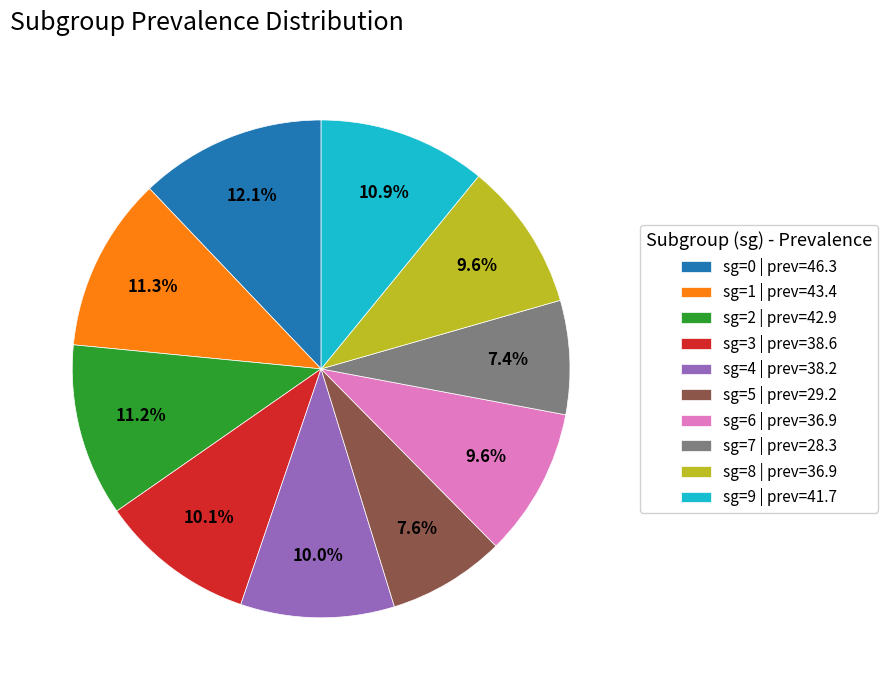

True or false: sg=0 accounts for 12% of the total.

True